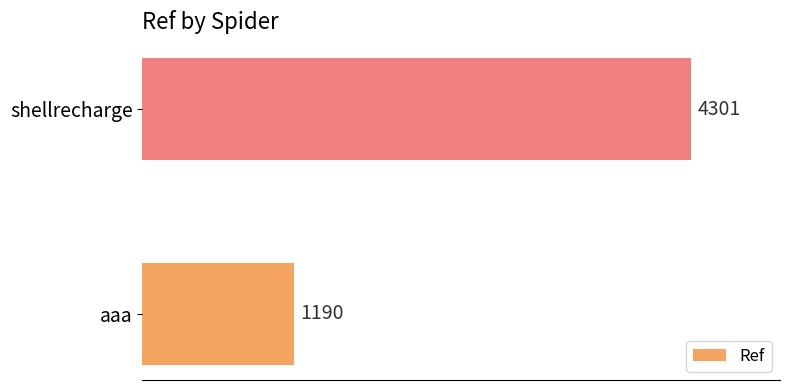

What is the sum of all values?

5491